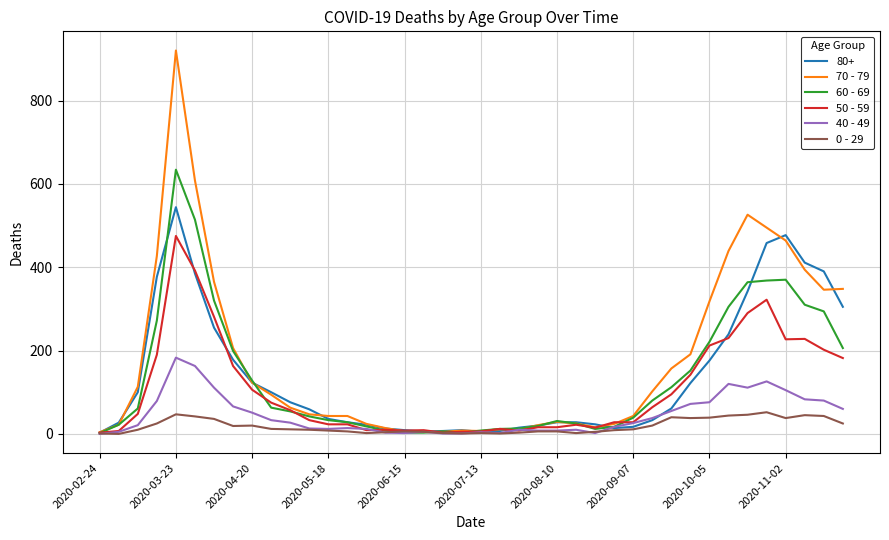

What is the maximum value shown in the chart?

920